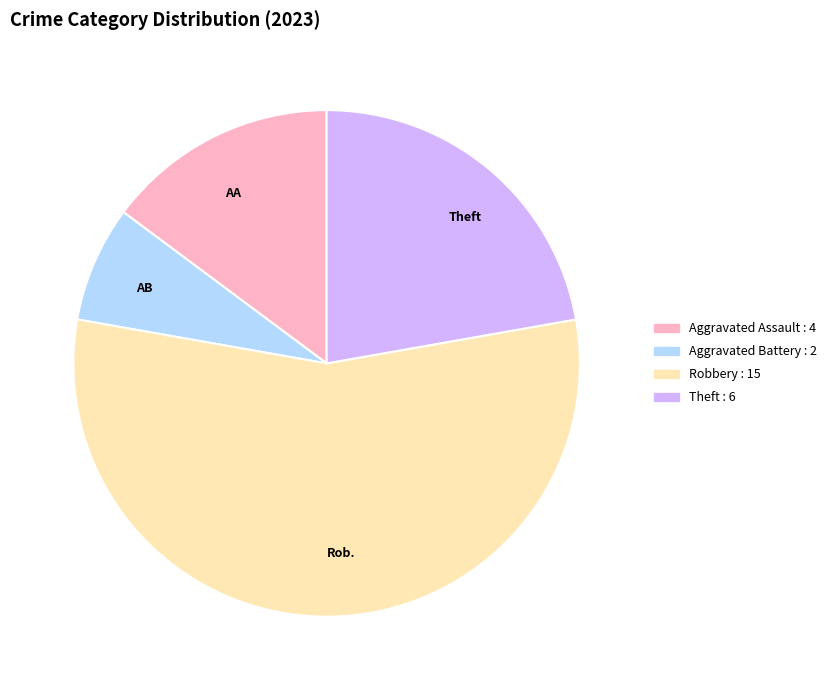

Count the number of slices in the pie.

4